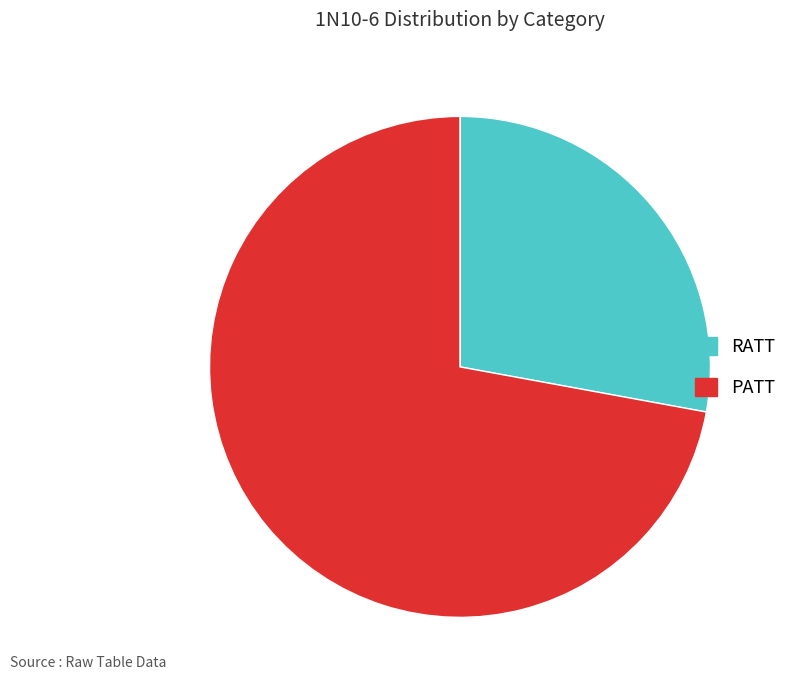

True or false: RATT accounts for 28% of the total.

True